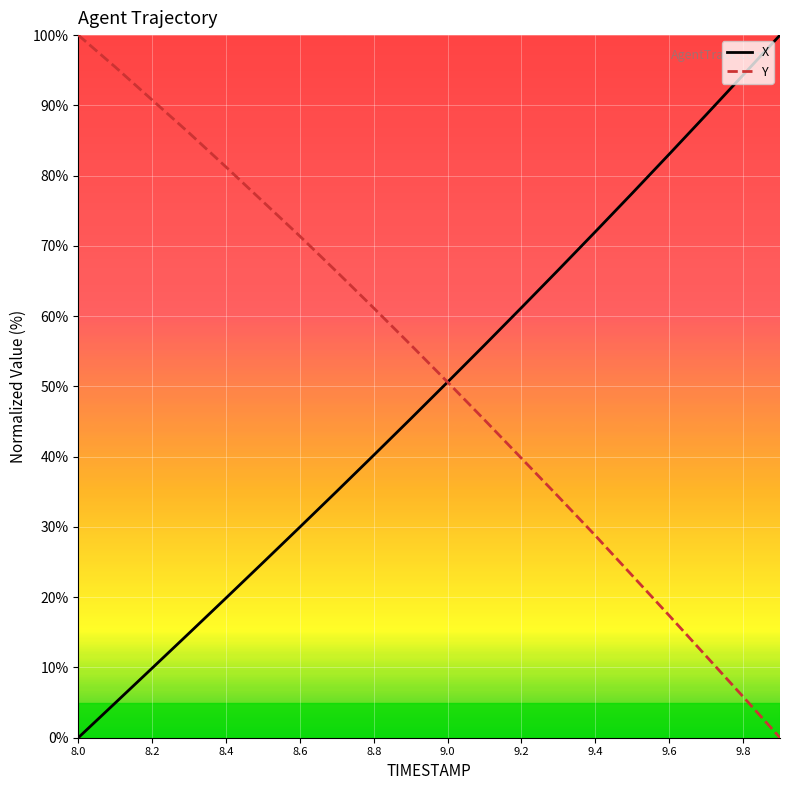

Does the chart display data point markers on the line(s)?

No